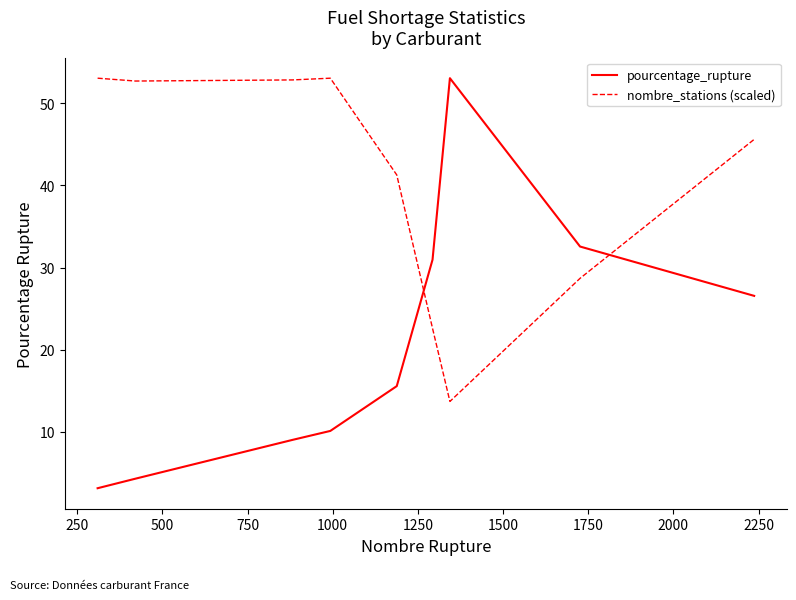

What is the difference between the maximum and minimum values in the nombre_stations (scaled) series?

39.3